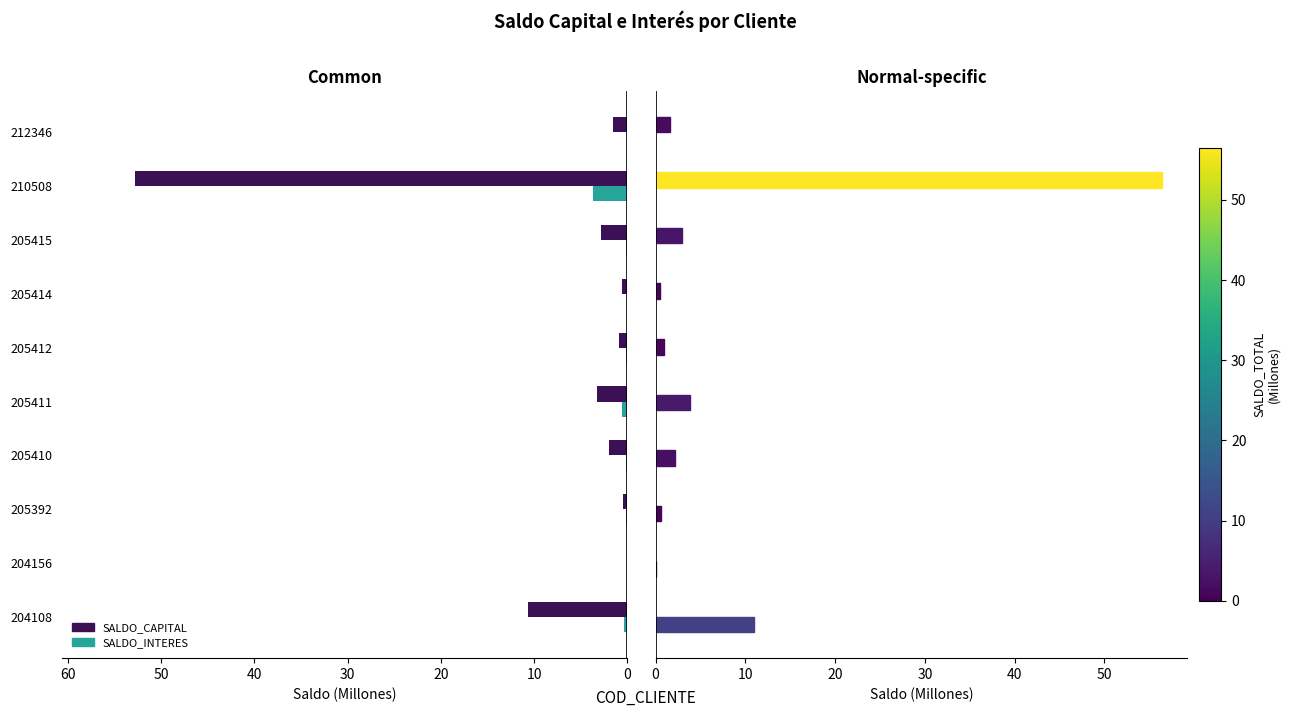

What is the value of the SALDO_INTERES bar at the 9th from the left?

3.7